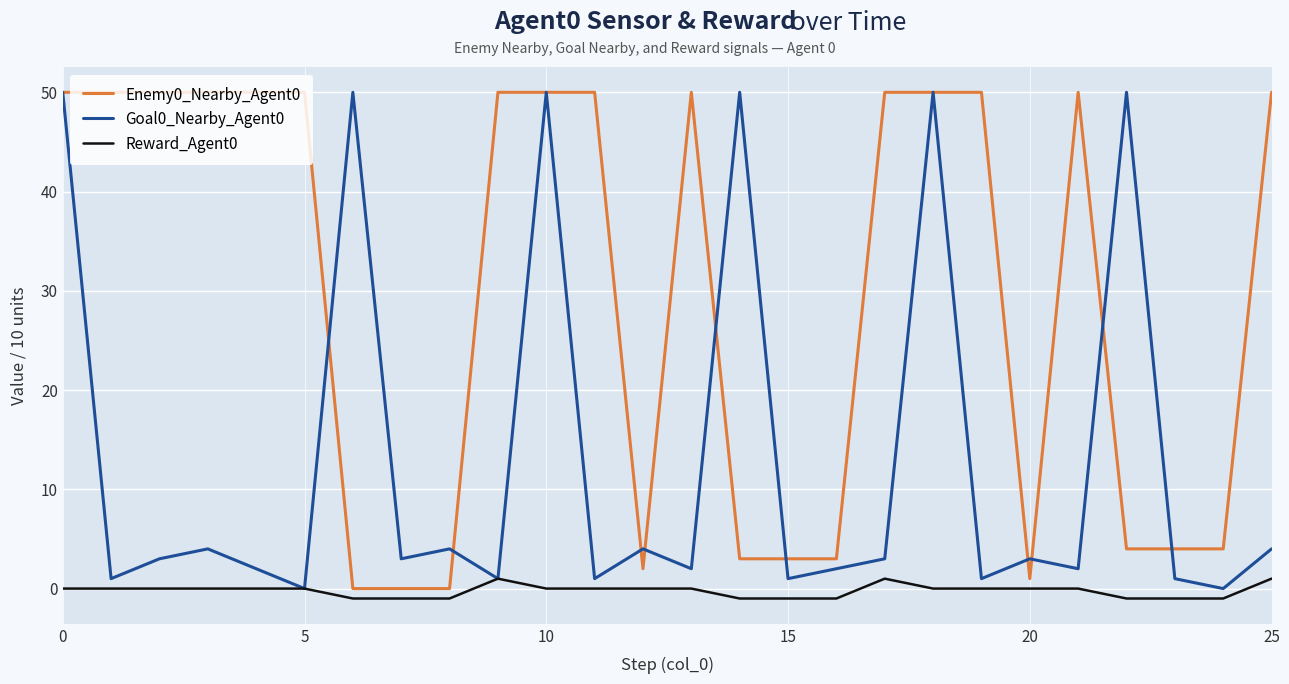

Rank the series by their average value, from lowest to highest.

Reward_Agent0, Goal0_Nearby_Agent0, Enemy0_Nearby_Agent0